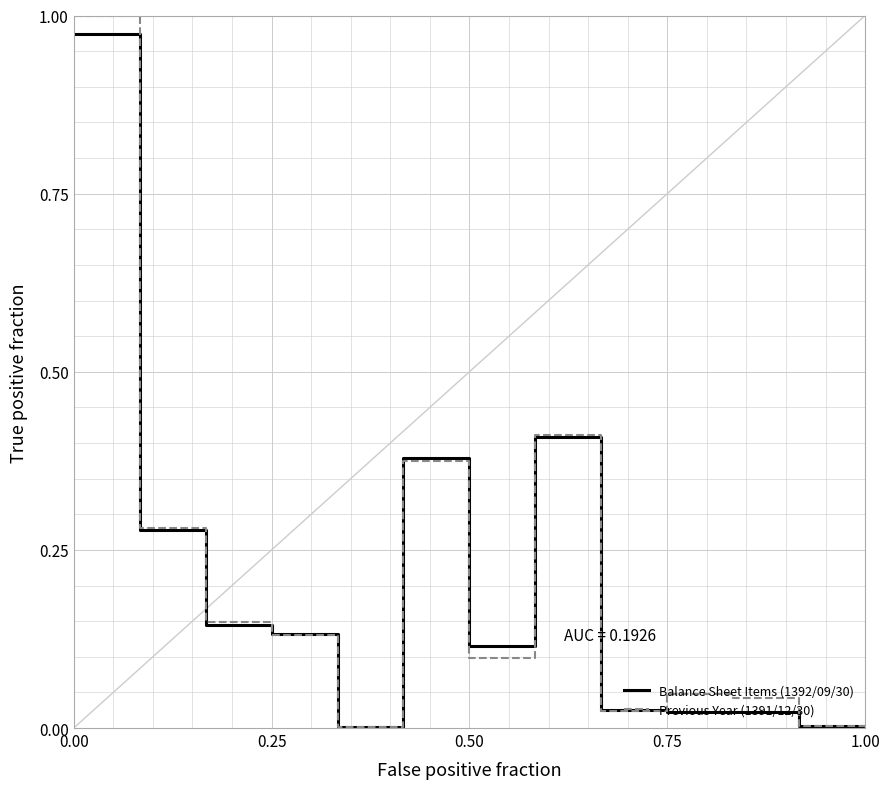

Which series has the widest spread of values?

Previous Year (1391/12/30)